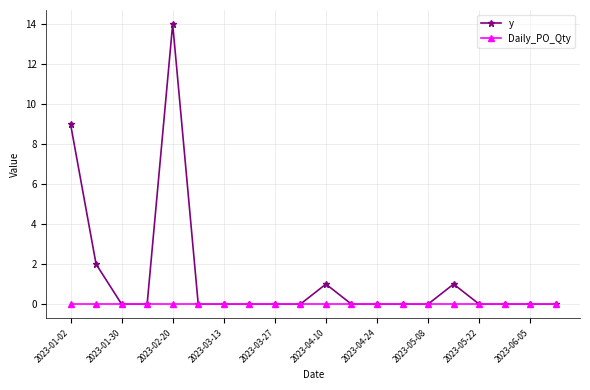

Does the chart have visible grid lines?

Yes